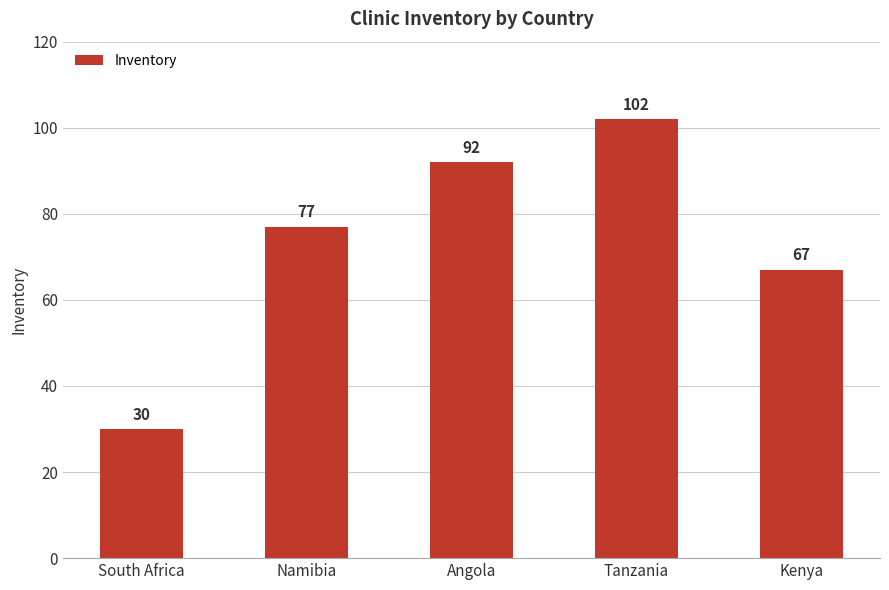

Which has a higher value, Tanzania or South Africa?

Tanzania